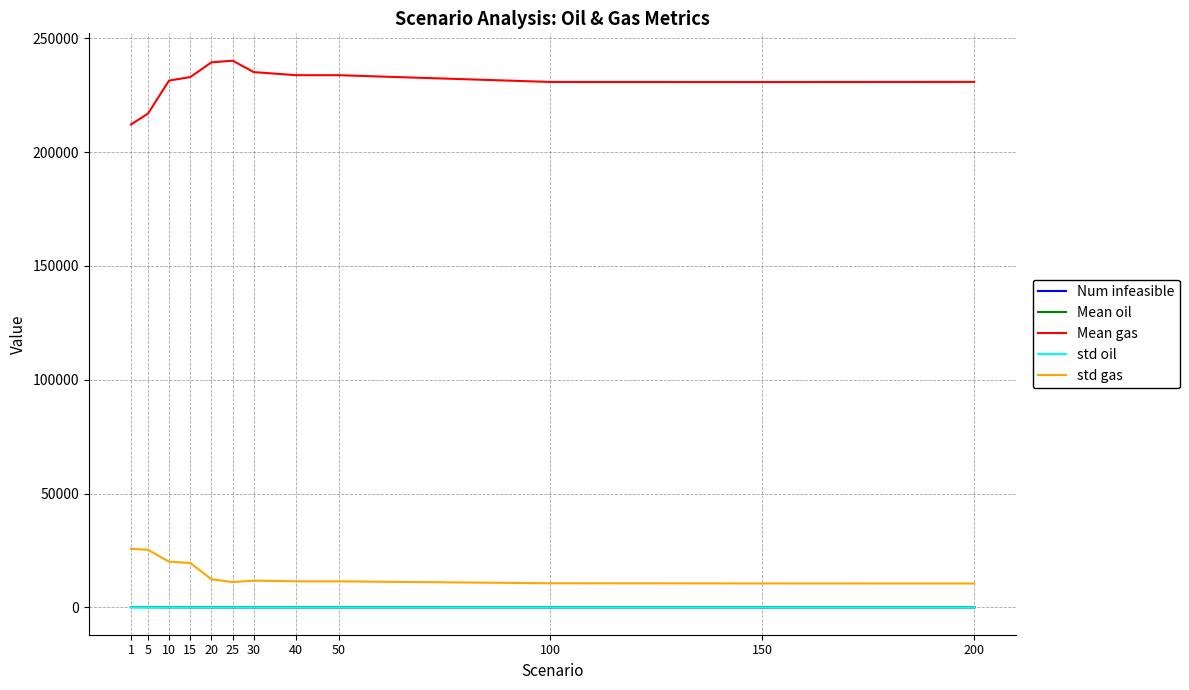

At how many categories does at least one series exceed 2460?

12